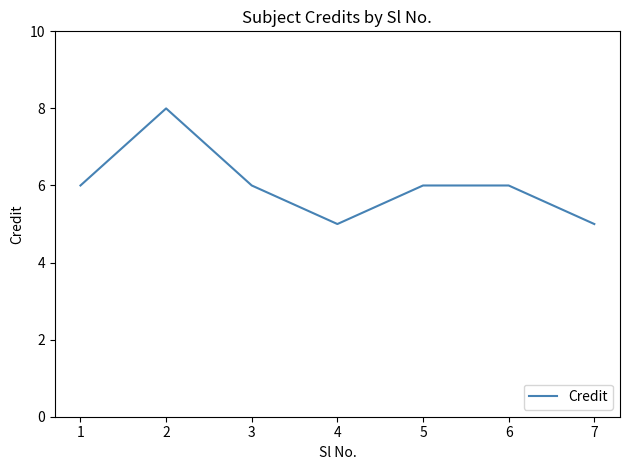

At which category does the data reach its first local valley?

4